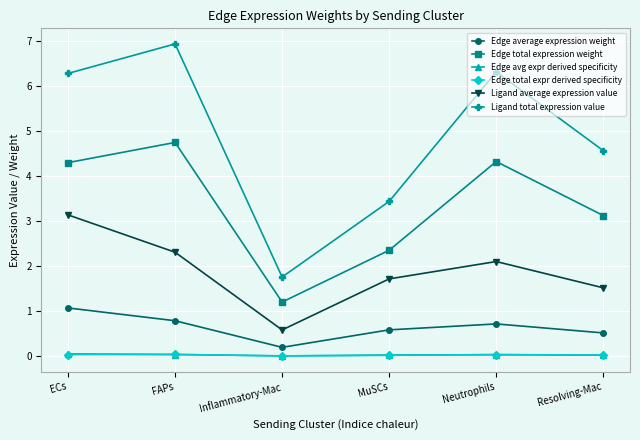

At which label is Edge average expression weight closest to 0?

Inflammatory-Mac